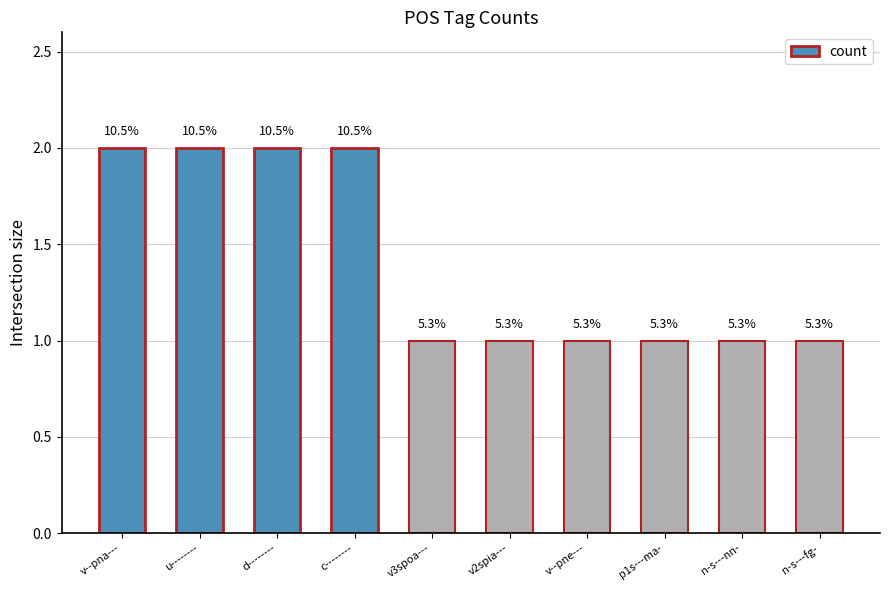

How many bars are there in total?

10